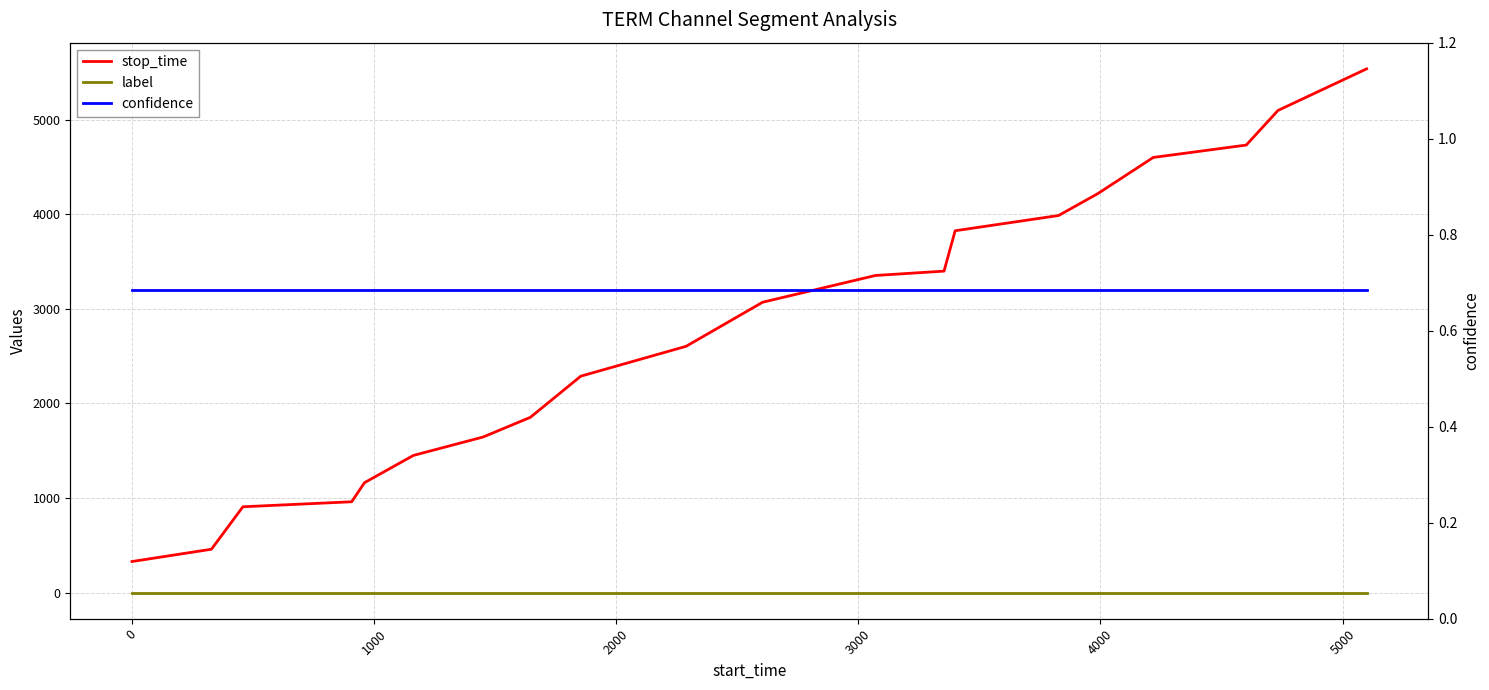

True or false: confidence and stop_time cross at least once.

False